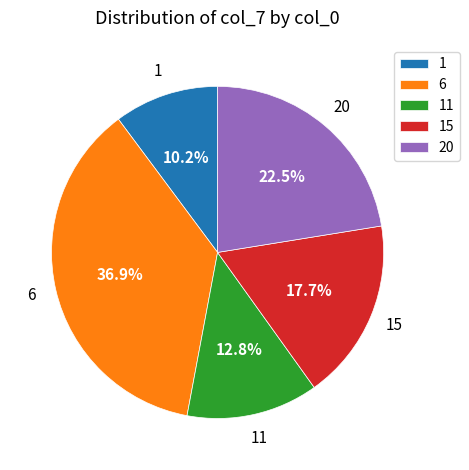

Combined, do 11 and 1 account for over 50%?

No